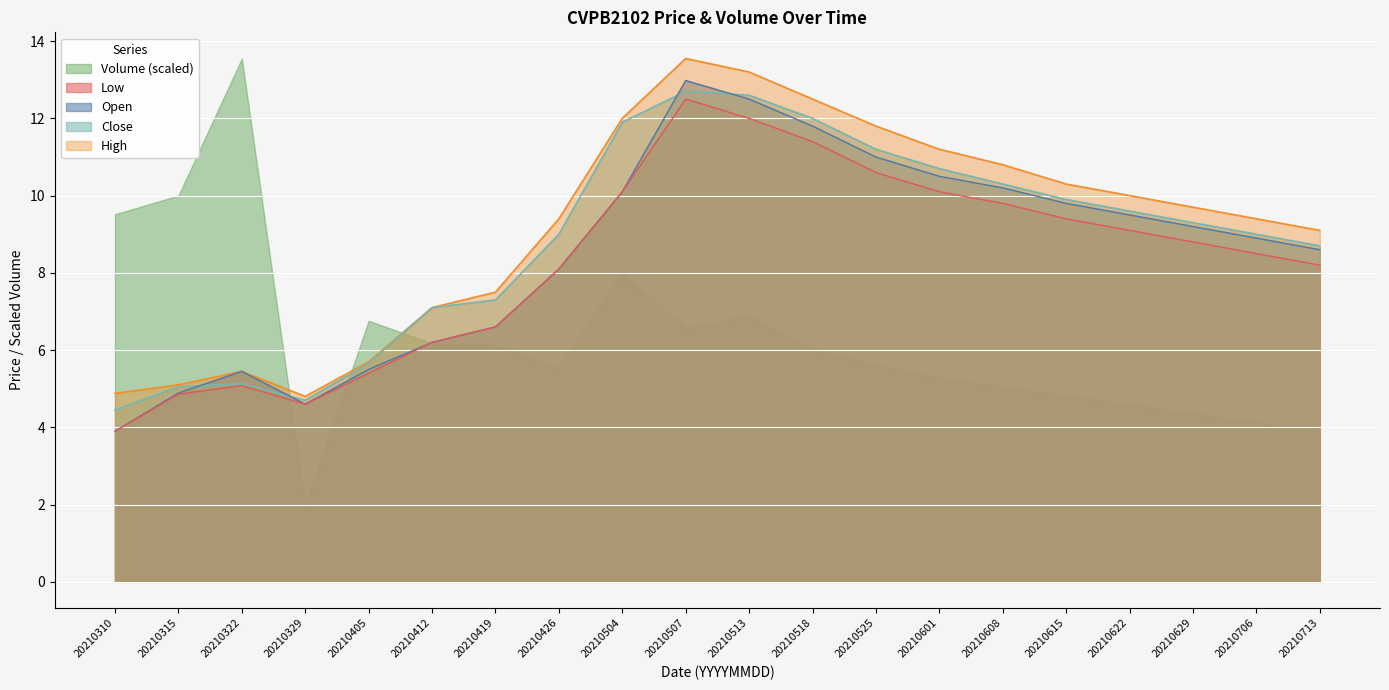

The value of Low at 20210315 is 4.9. True or false?

True